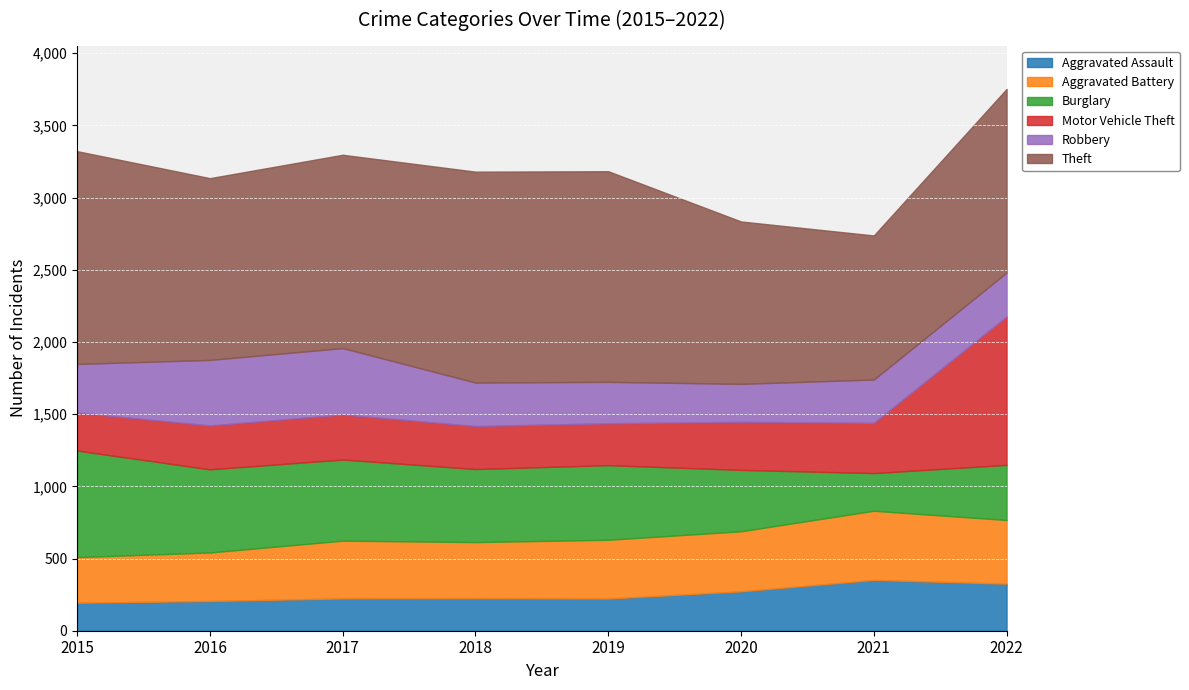

What is the spread (max minus min) of values at 2017?

1115